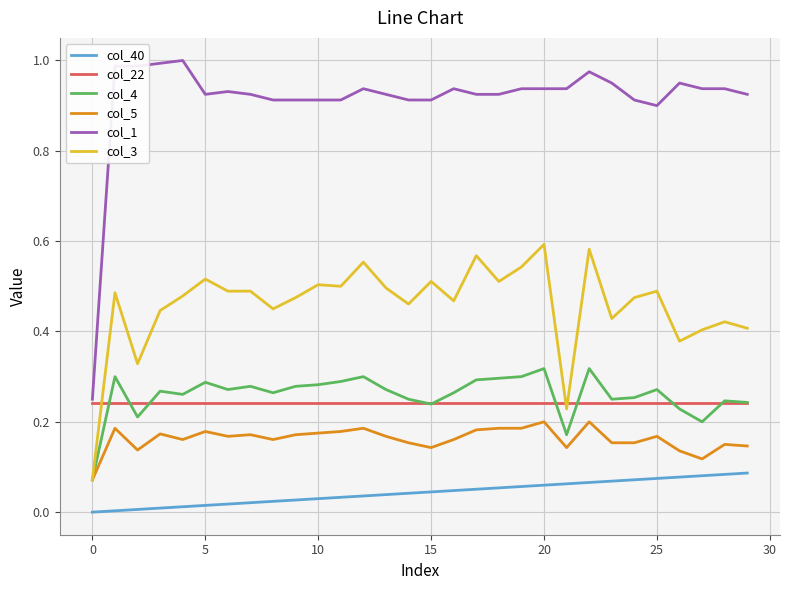

Which series has the largest range (max minus min)?

col_1